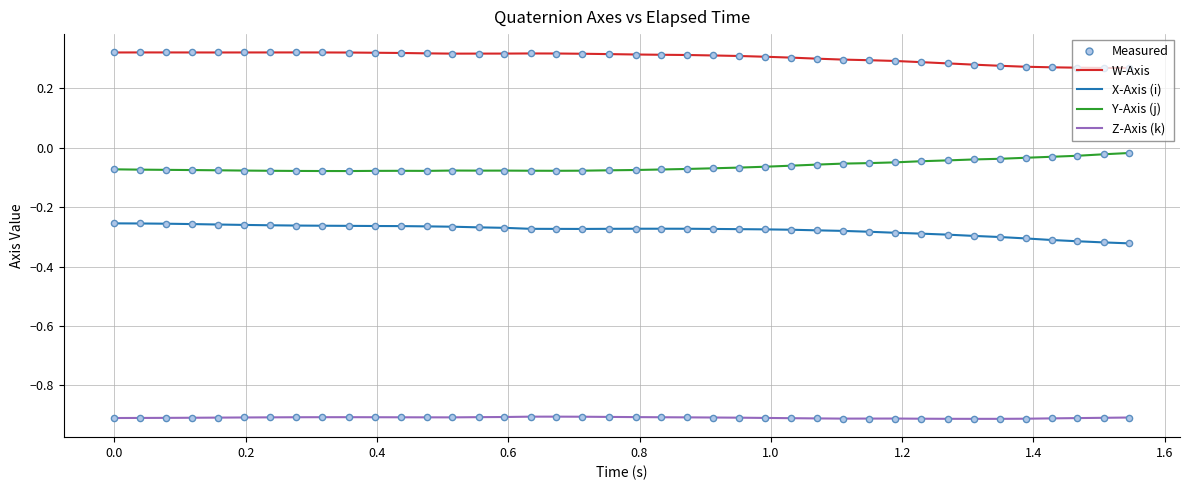

Rank the series by their maximum value, from highest to lowest.

W-Axis, Y-Axis (j), X-Axis (i), Z-Axis (k)